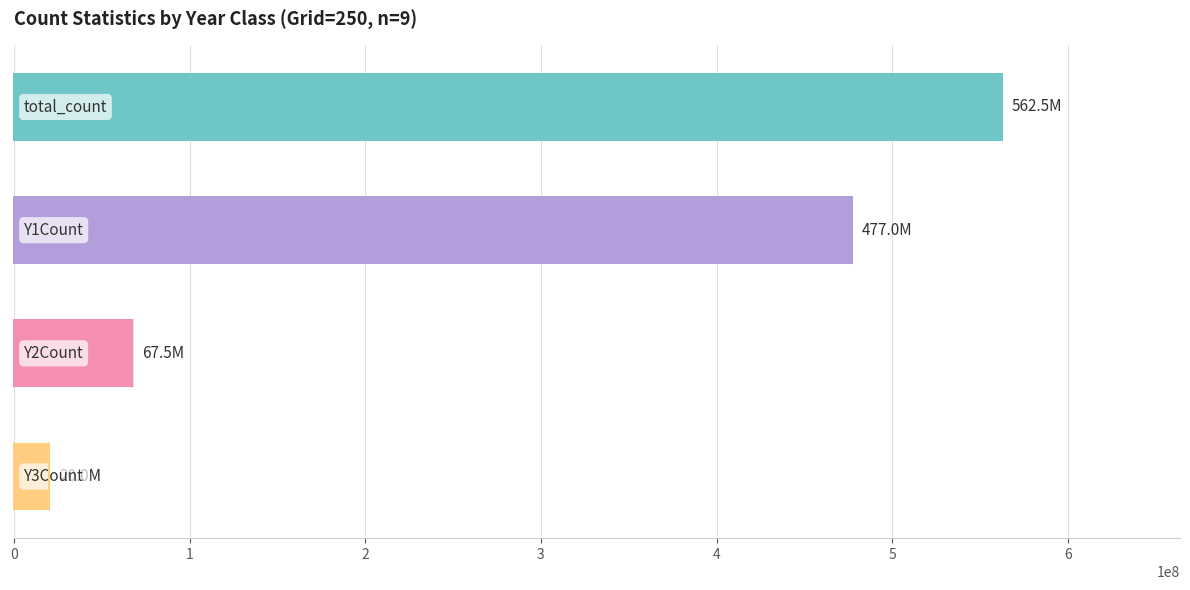

What is the value of the 1st bar from the top?

562500000